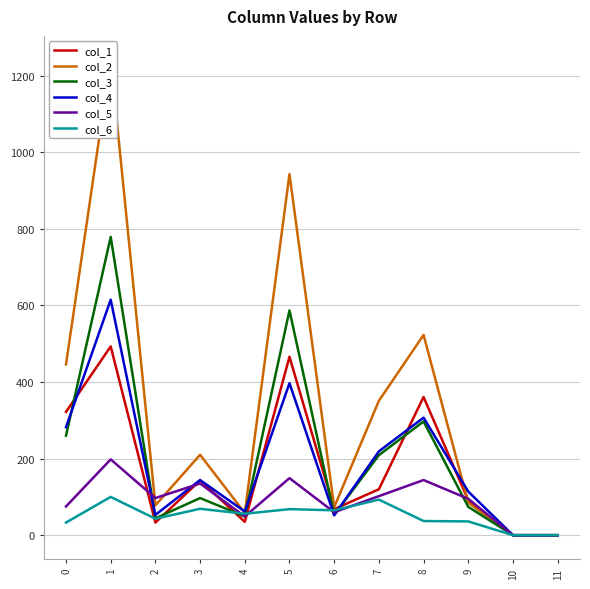

What is the total value across all series at 3?

798